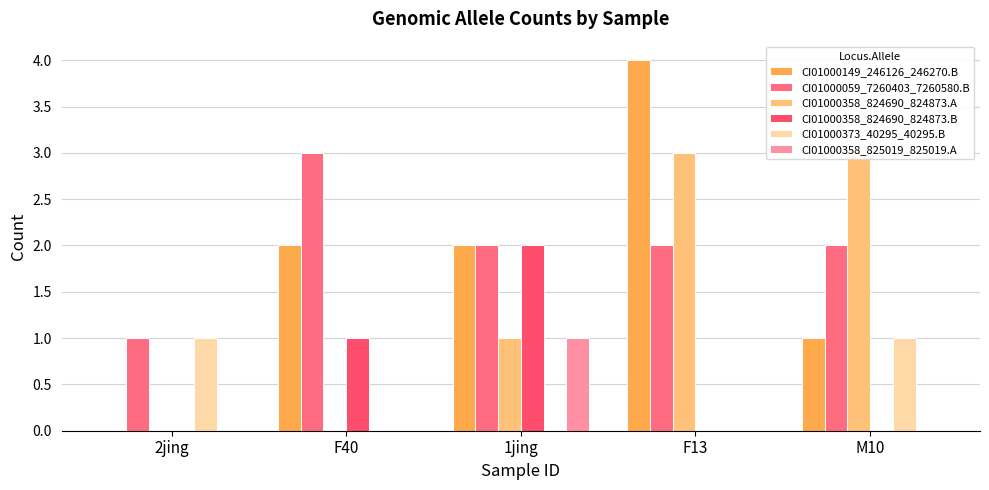

What are all the series names shown in the legend?

CI01000149_246126_246270.B, CI01000059_7260403_7260580.B, CI01000358_824690_824873.A, CI01000358_824690_824873.B, CI01000373_40295_40295.B, CI01000358_825019_825019.A